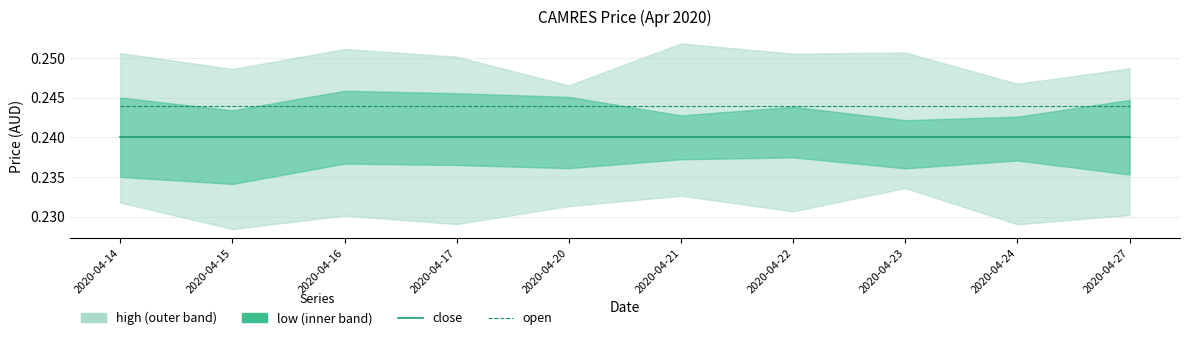

What is the average value of the open series?

0.2